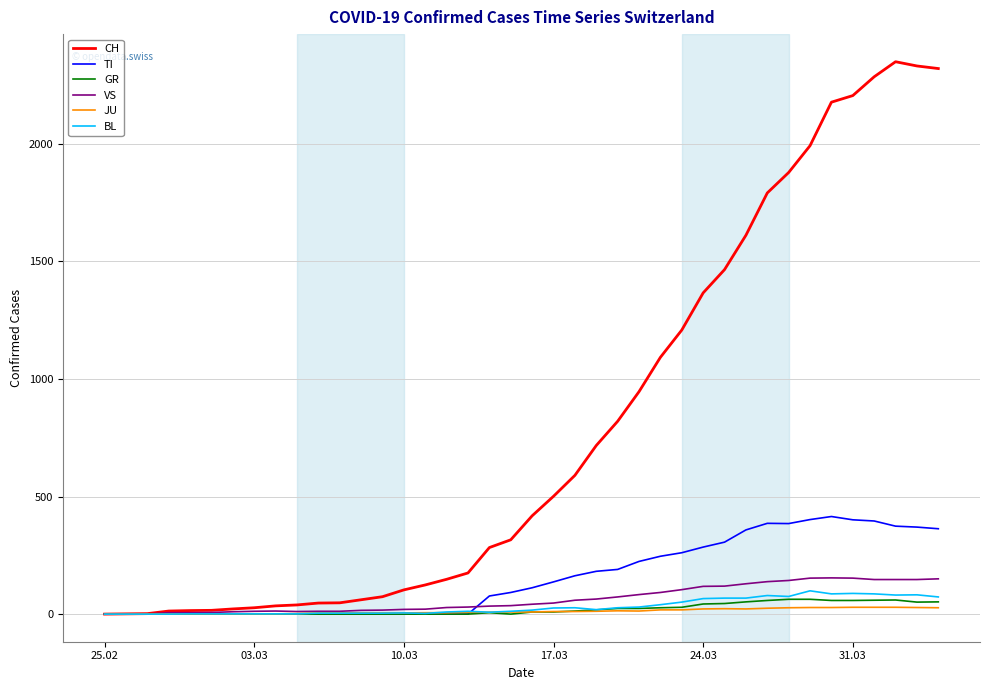

Which series has the largest total across all categories?

CH